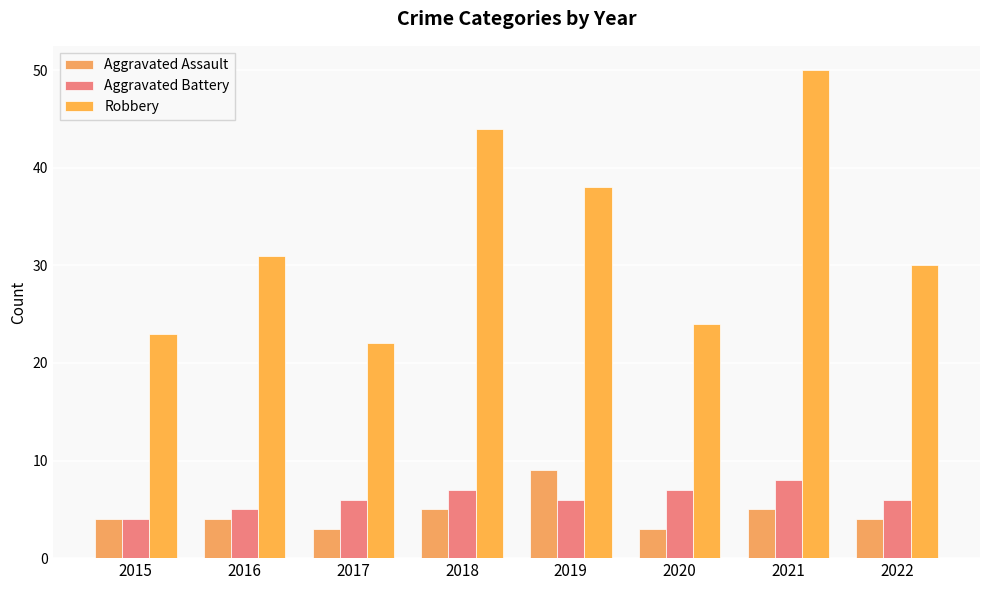

What are all the series names shown in the legend?

Aggravated Assault, Aggravated Battery, Robbery